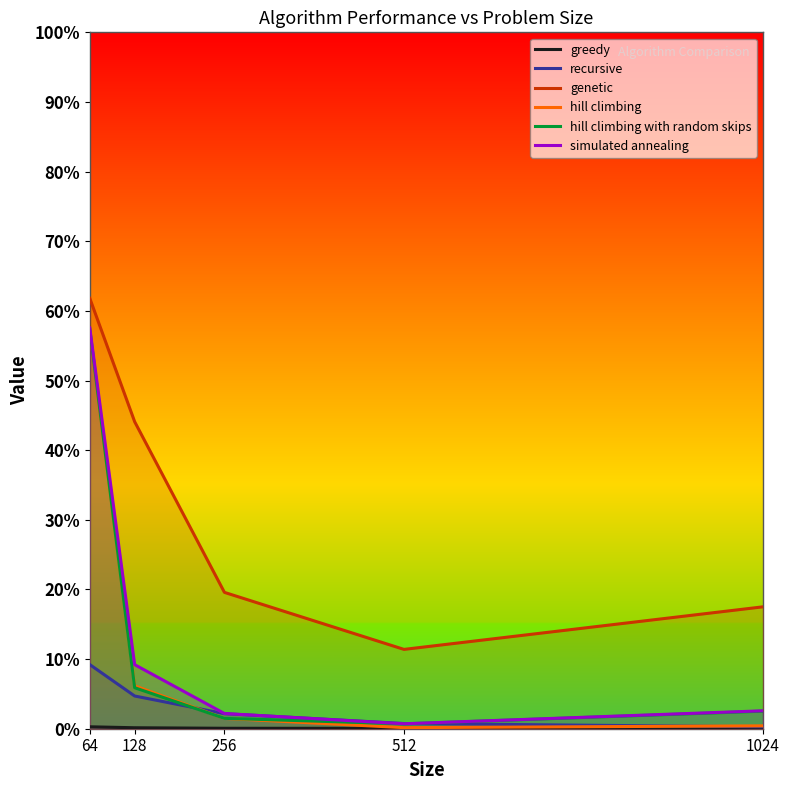

Which series changed the most between 512 and 1024?

genetic